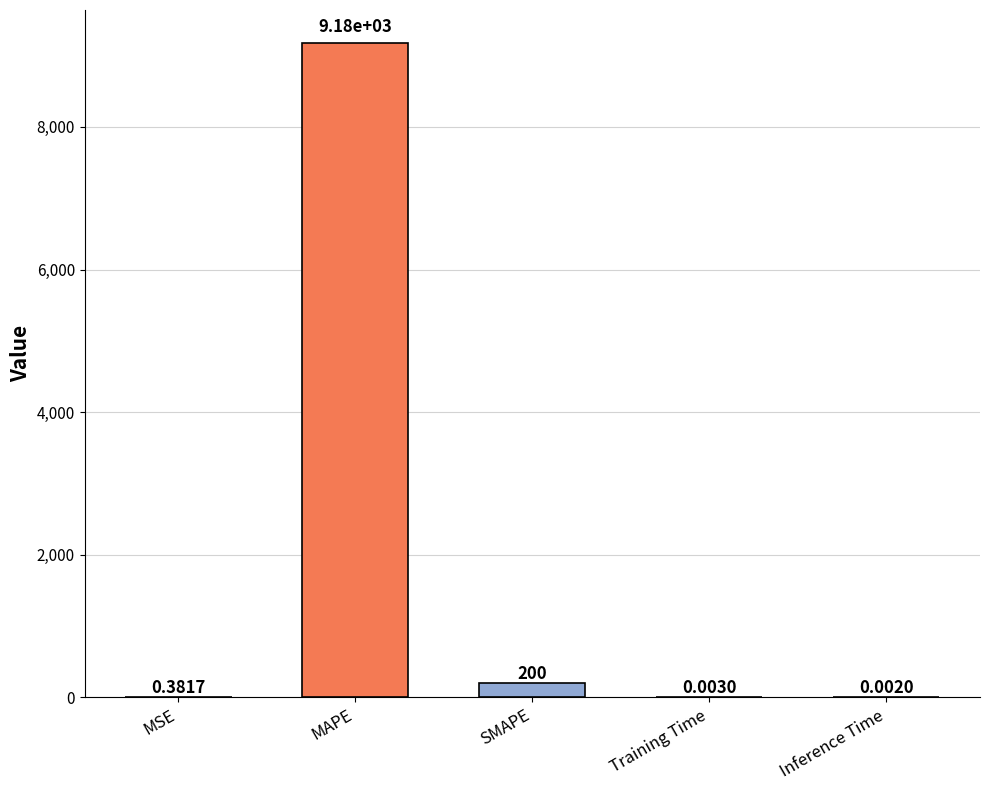

Which label corresponds to the largest value in the chart?

MAPE